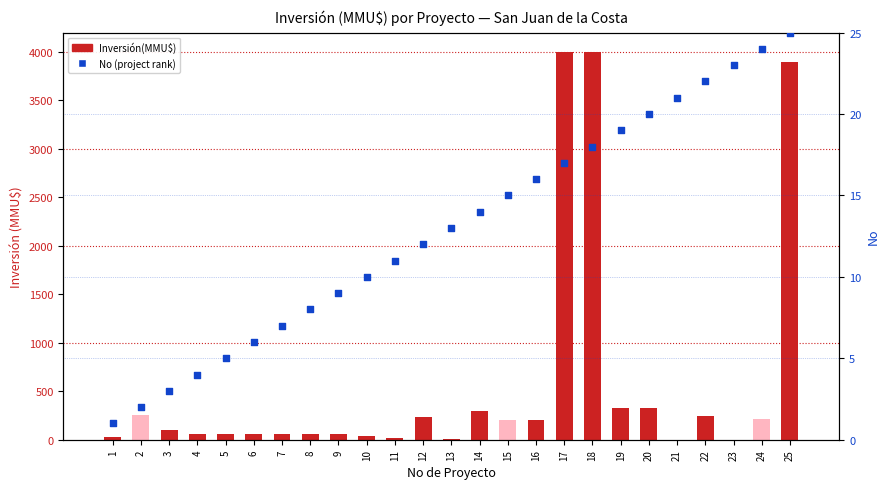

What are all the series names shown in the legend?

Inversión(MMU$), No (project rank)